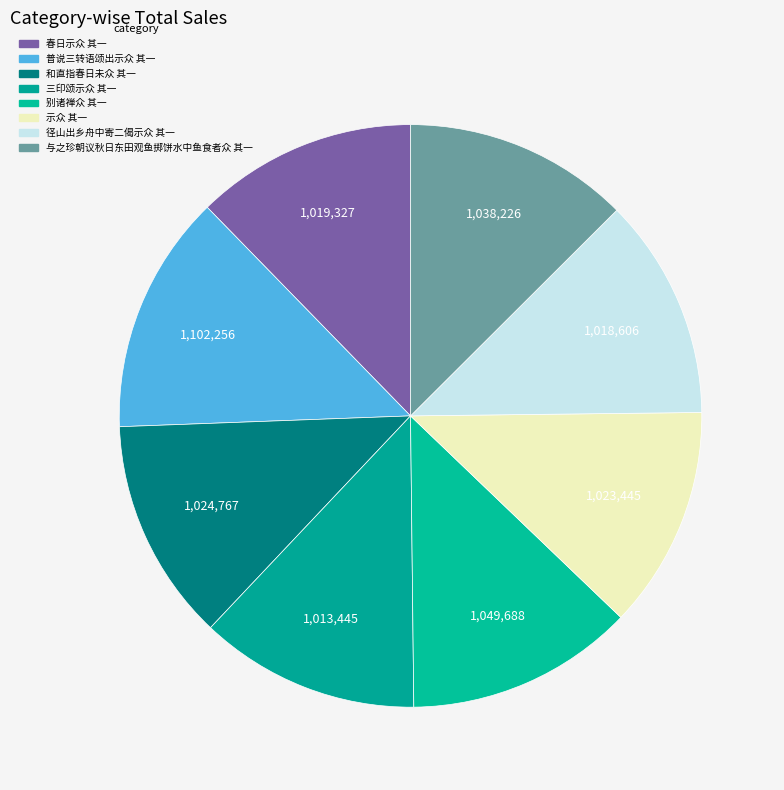

Is the sum of 春日示众 其一 and 和直指春日未众 其一 greater than half?

No